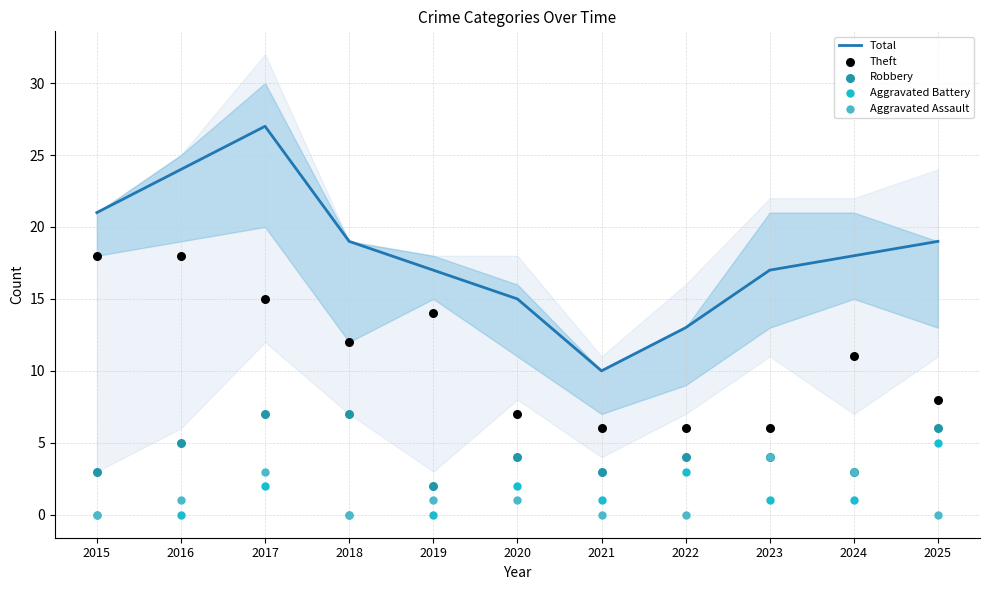

At how many categories does at least one series exceed 5?

11